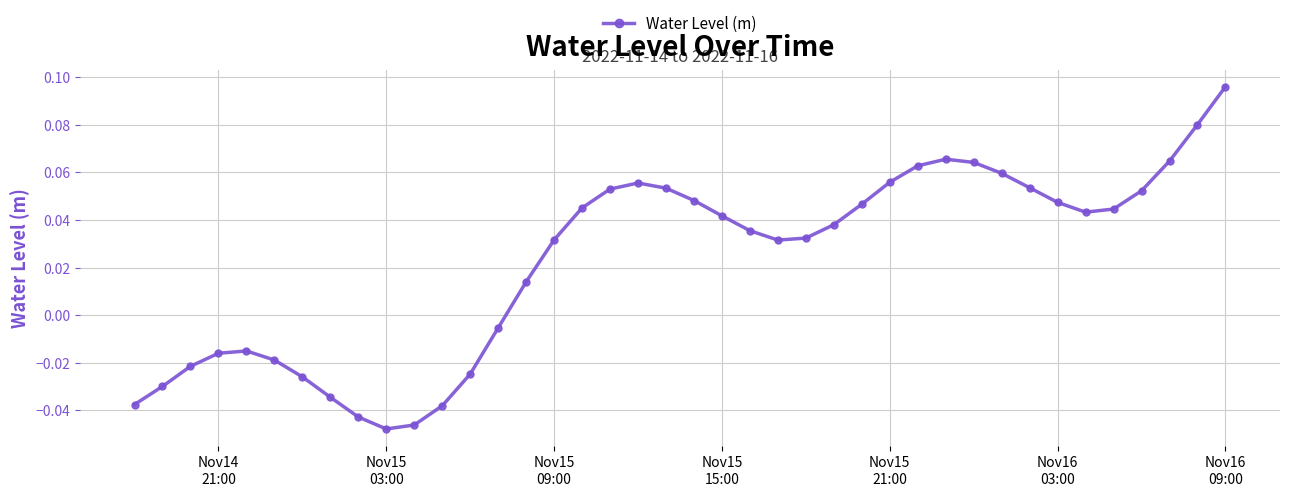

What is the sum of all values?

0.9